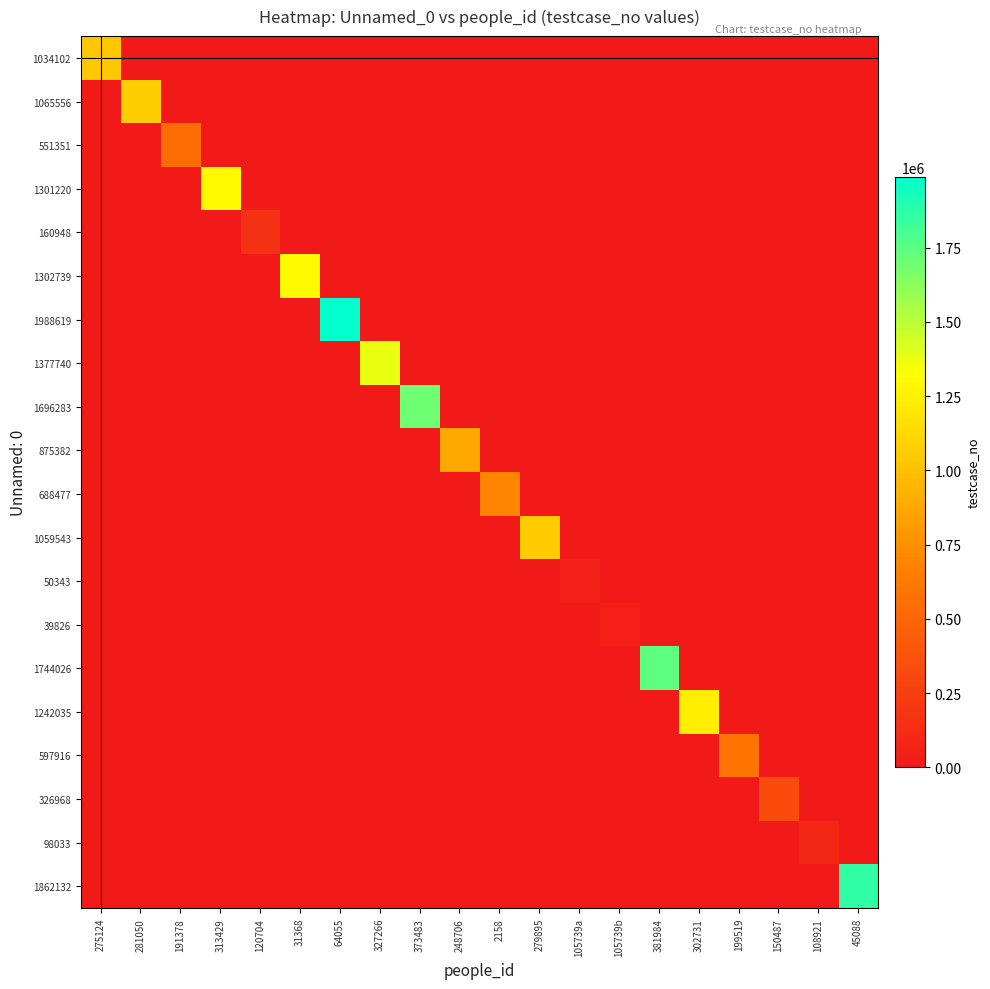

How many distinct data groups are displayed?

20